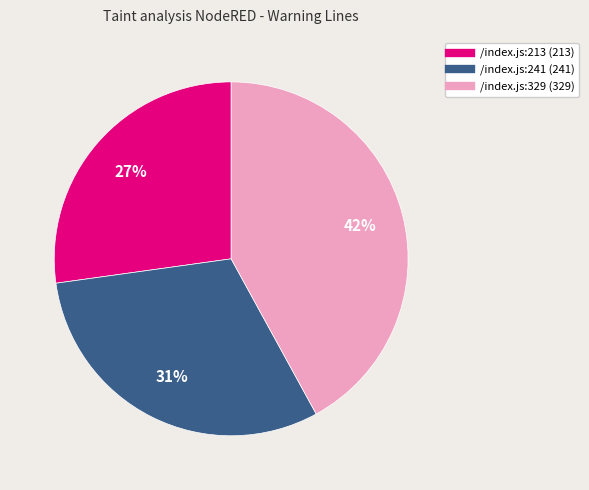

Is the sum of /index.js:329 and /index.js:213 greater than half?

Yes